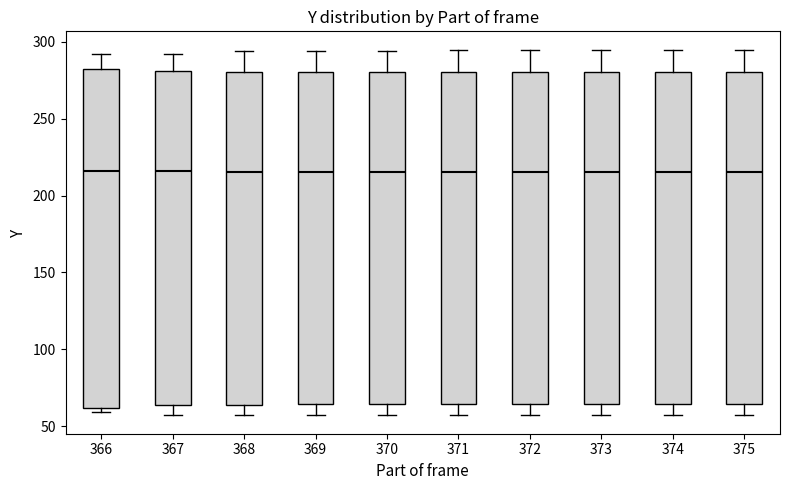

Reading left to right, transcribe this box plot: for each box, give where its median line is, the range the box spans, and where its two whiskers end, as read against the y-axis. The values are not printed on the chart, so give them approximately, as read against the axis.

366: median 215, box 60 to 280, whiskers 60 (just below the box's lower edge) to 290
367: median 215, box 65 to 280, whiskers 55 to 290
368: median 215, box 65 to 280, whiskers 55 to 295
369: median 215, box 65 to 280, whiskers 55 to 295
370: median 215, box 65 to 280, whiskers 55 to 295
371: median 215, box 65 to 280, whiskers 55 to 295
372: median 215, box 65 to 280, whiskers 55 to 295
373: median 215, box 65 to 280, whiskers 55 to 295
374: median 215, box 65 to 280, whiskers 55 to 295
375: median 215, box 65 to 280, whiskers 55 to 295